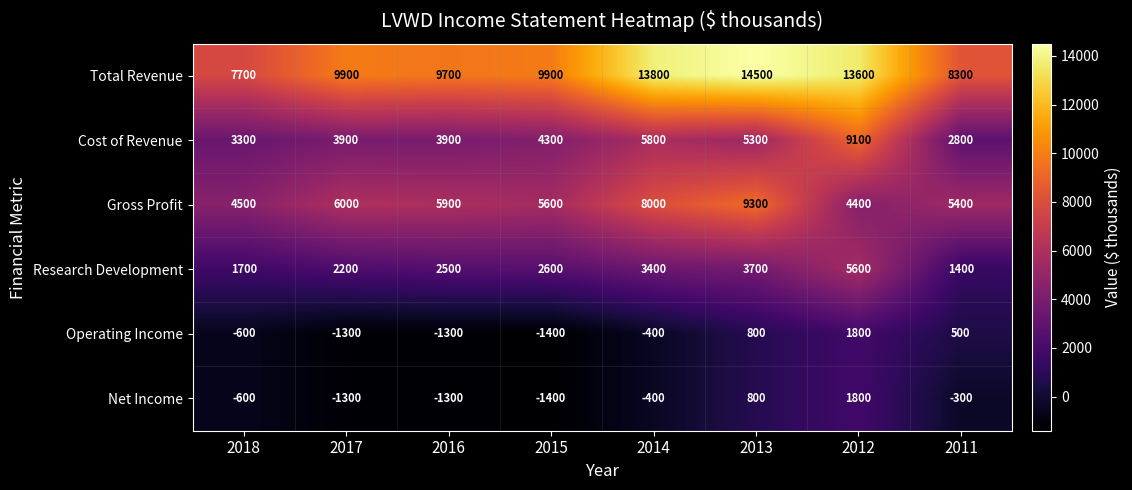

Between 2018 and 2011, which series saw the biggest shift?

Operating Income